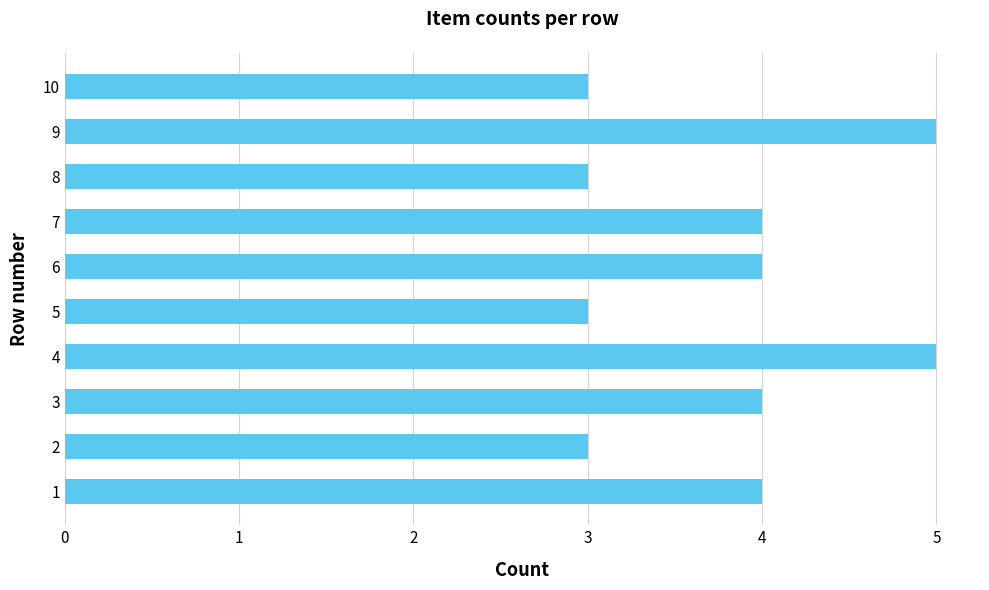

Reading bottom to top, transcribe all the data shown in this chart.

1=4	2=3	3=4	4=5	5=3	6=4	7=4	8=3	9=5	10=3